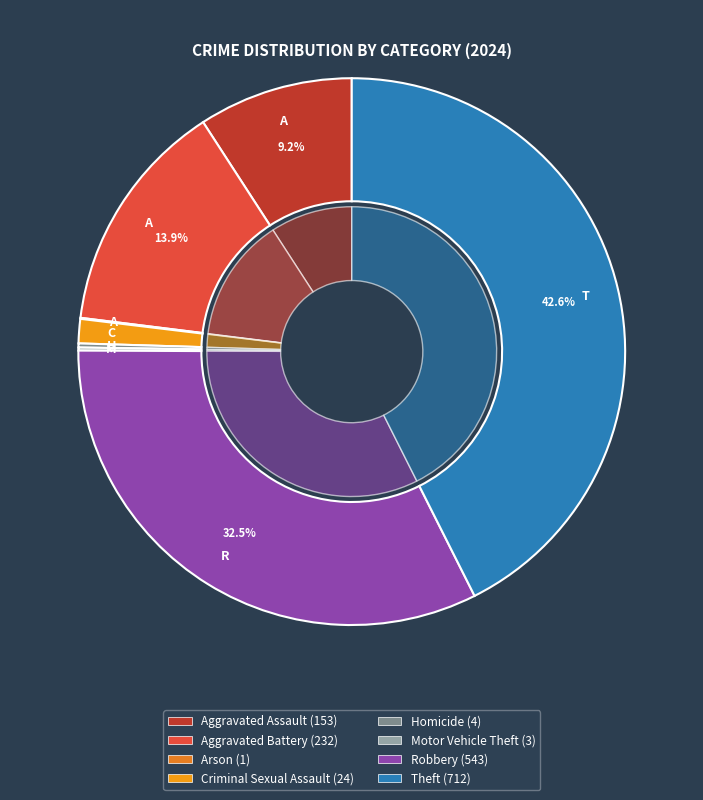

To the nearest percent, what is the difference between the largest and smallest slice percentages?

43%